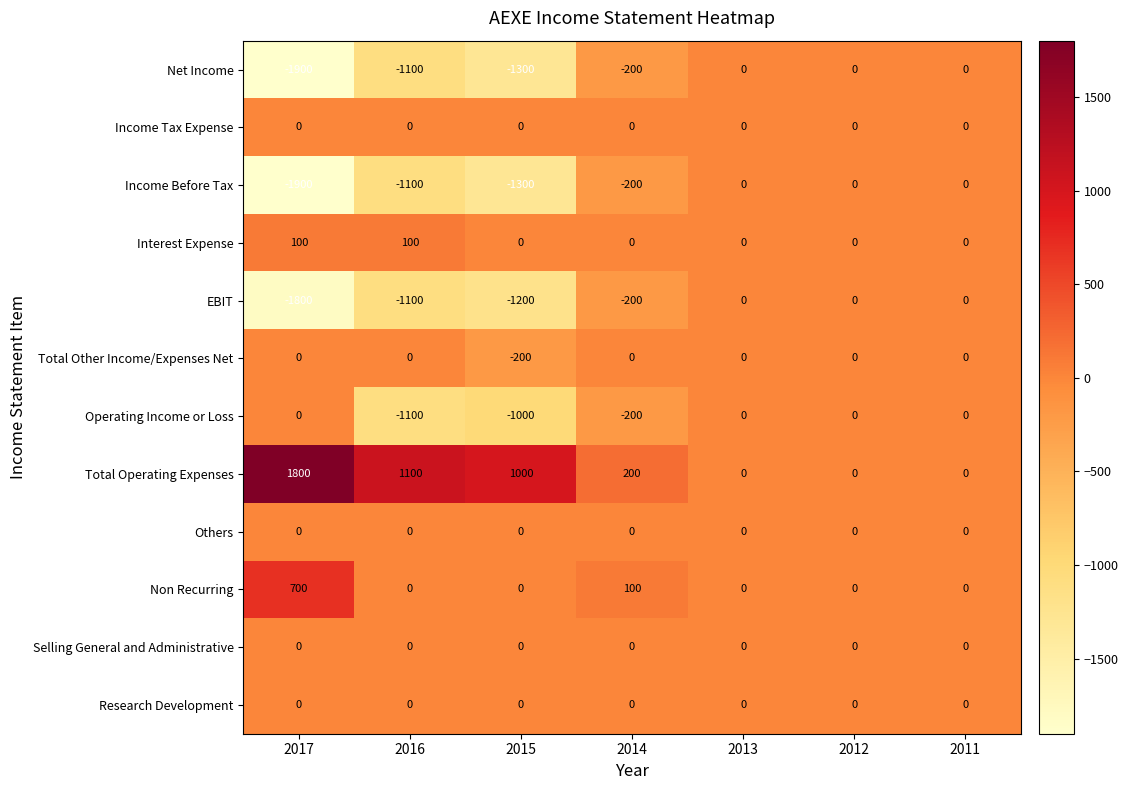

What is the maximum value shown in the chart?

1800